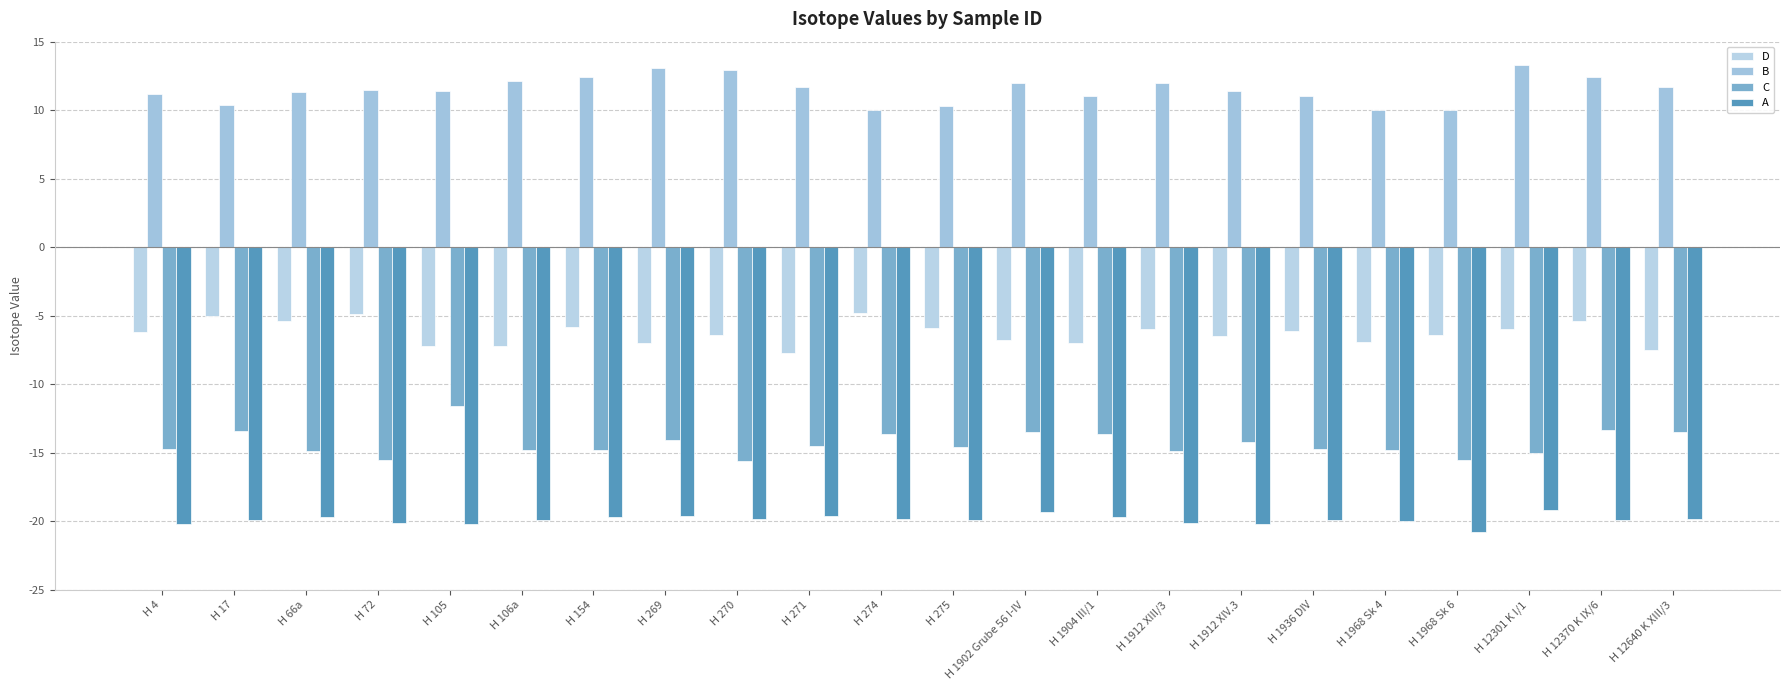

What is the difference between the A values at H 106a and H 66a?

0.2